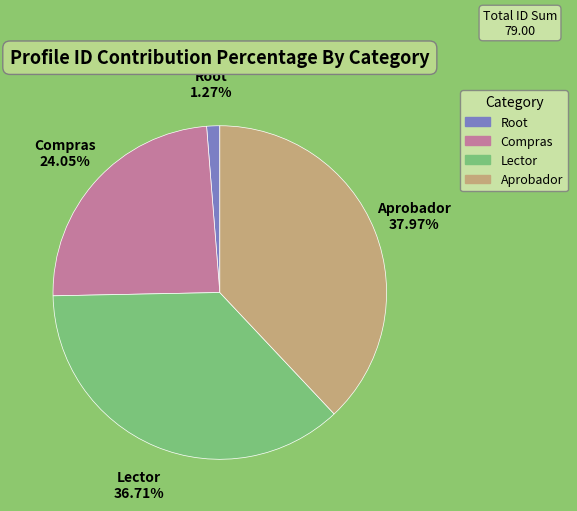

Is it true that Lector is 44% of the pie?

False